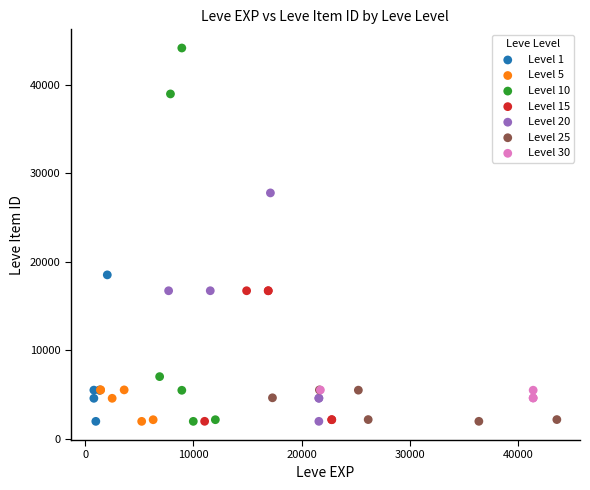

Which series has the largest Y range (max minus min)?

Level 10